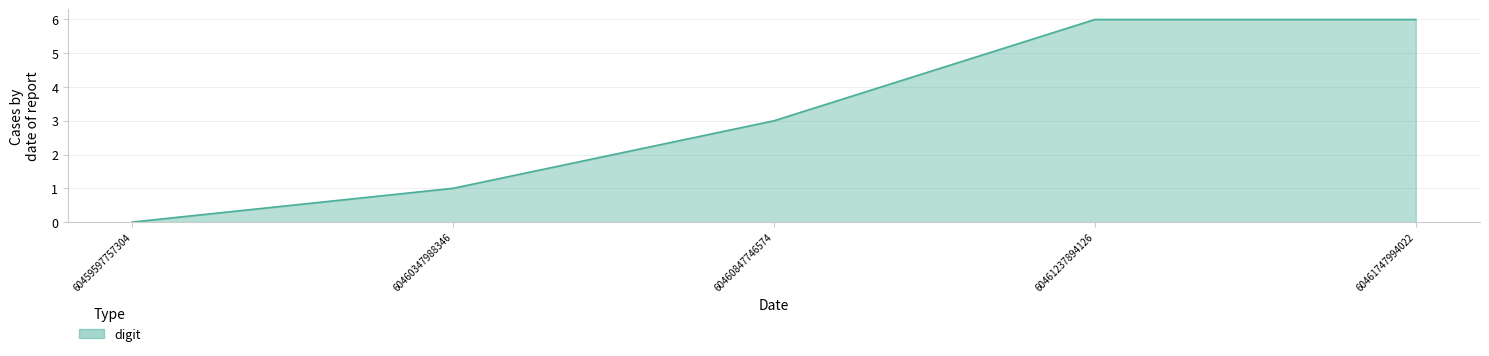

Reading right to left, list all the values displayed in this chart.

6	6	3	1	0